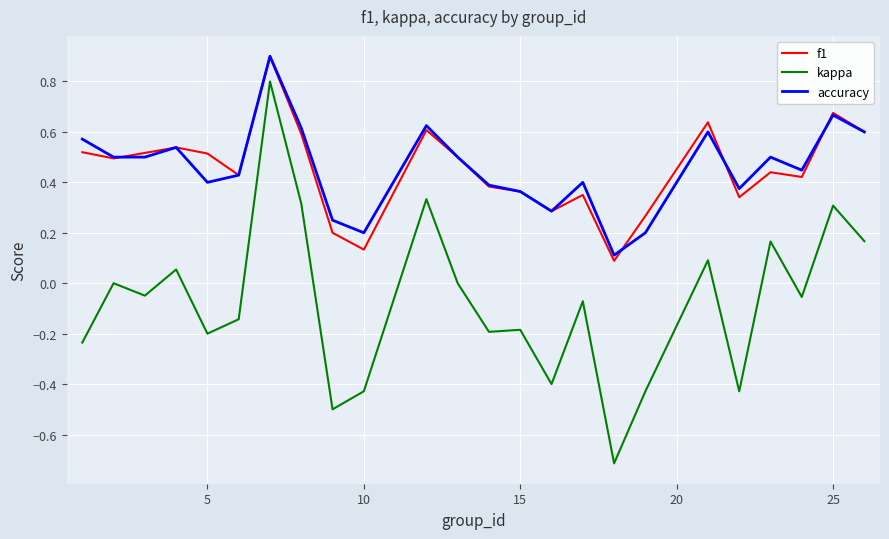

What is the maximum value shown in the chart?

0.9